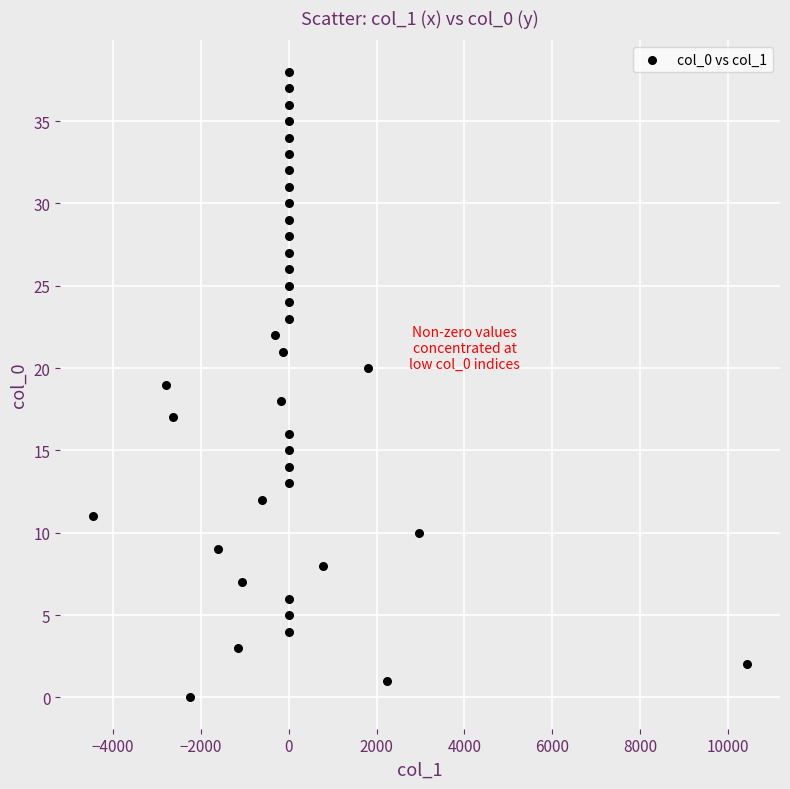

What is the range of Y values (max minus min)?

38